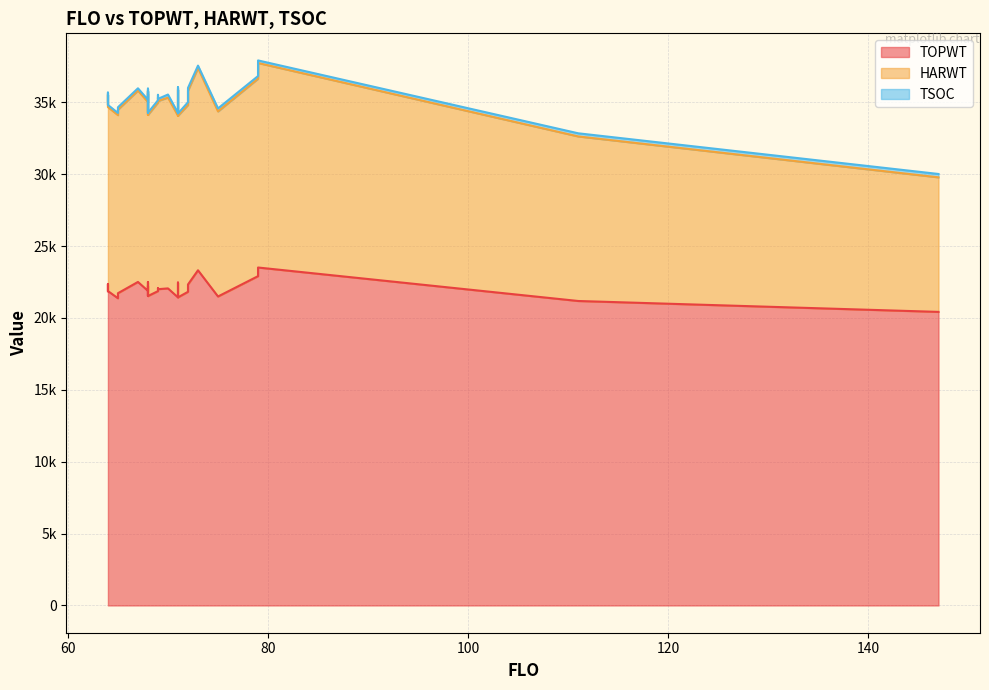

How many interior local peaks does the TSOC series have?

6